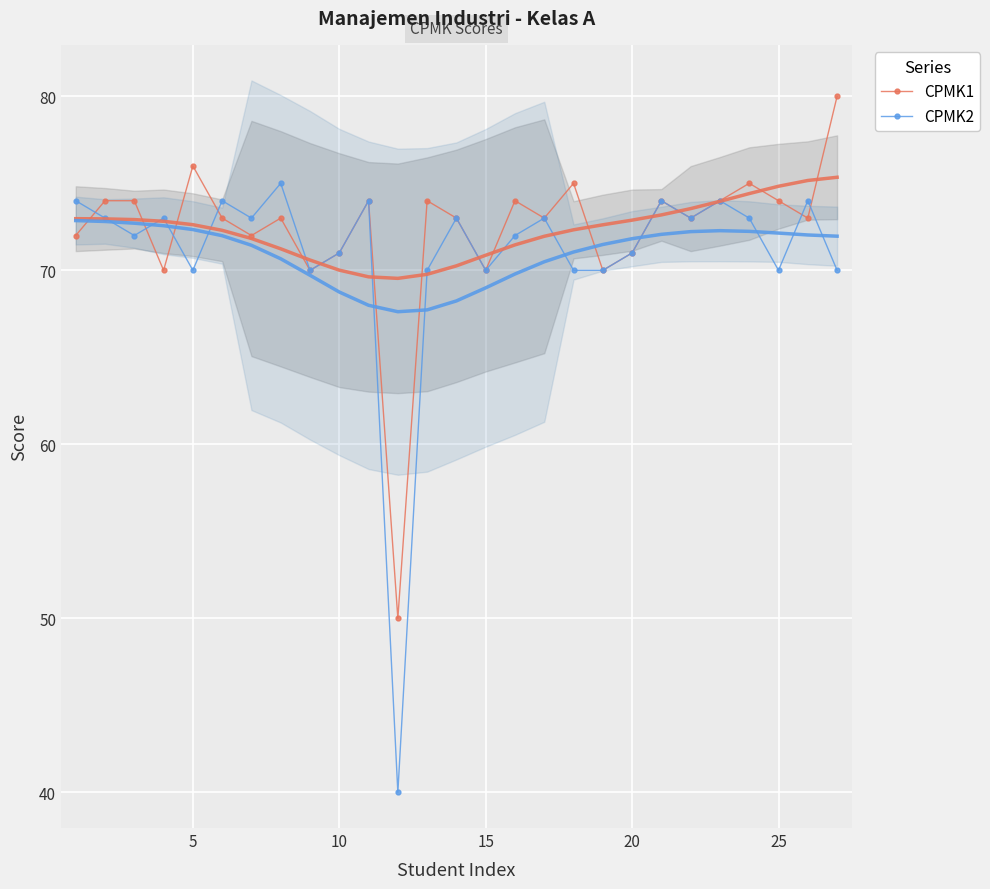

Is it true that CPMK2 equals 70 at 15?

True